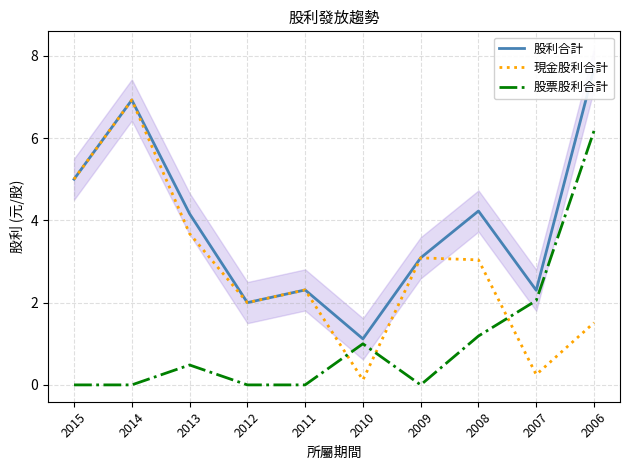

How many values in the 股利合計 series are below 4?

5